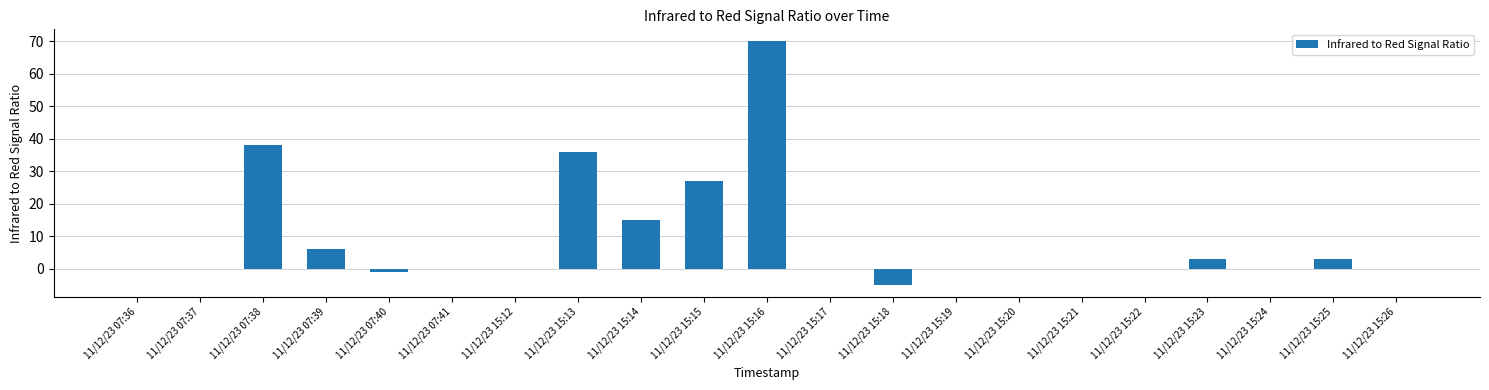

At which label is the value closest to 32?

11/12/23 15:13